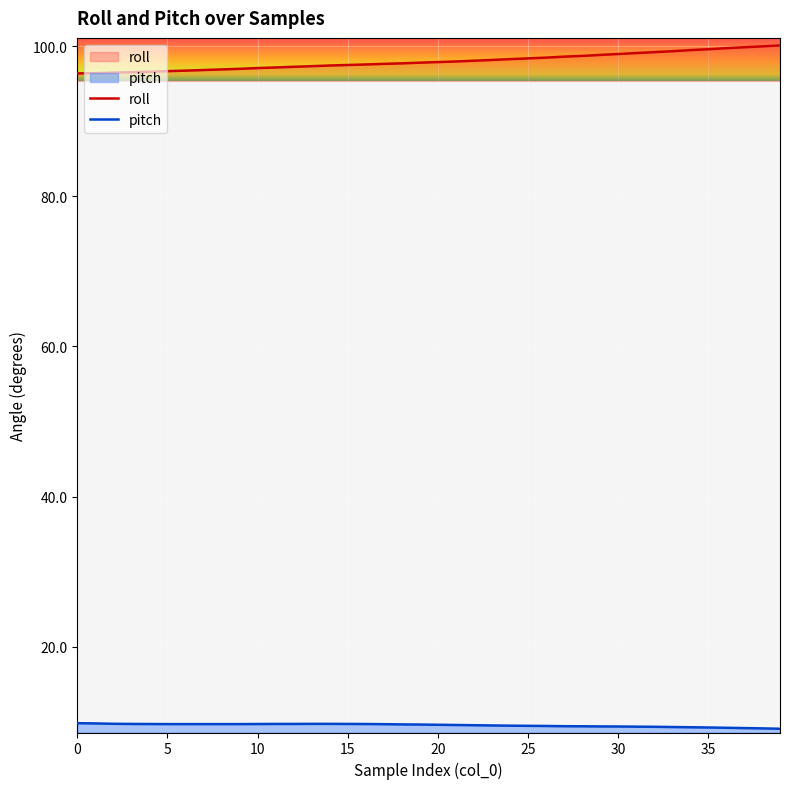

What is the sum of all pitch values?

381.7